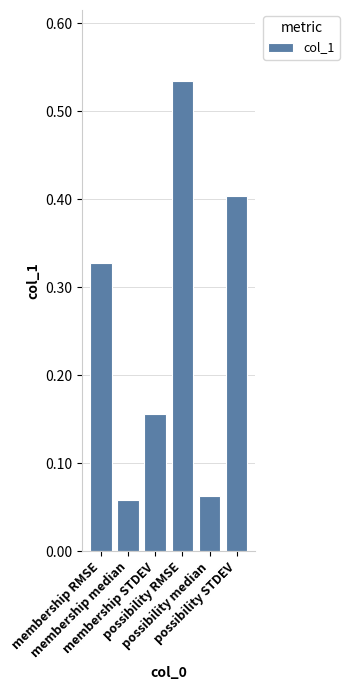

How many values are between 0 and 1?

6